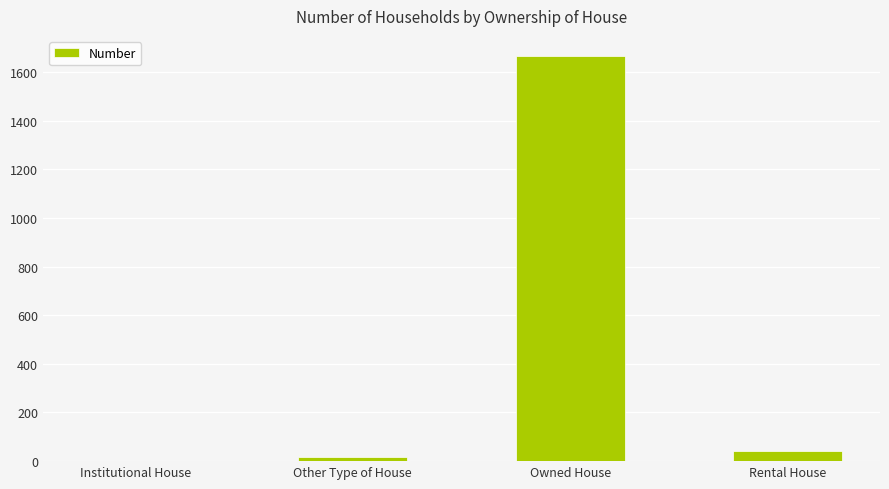

What is the maximum value shown in the chart?

1665